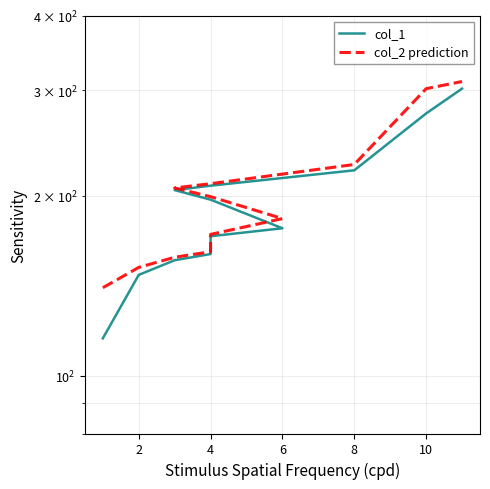

Does the chart have visible grid lines?

Yes